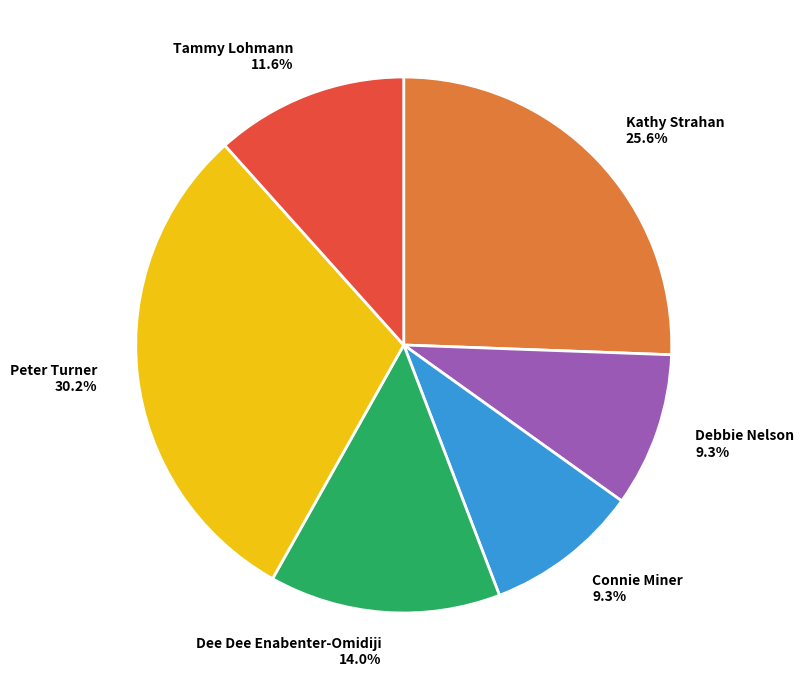

Approximately how many times larger is the value at Connie Miner compared to Peter Turner?

0.3